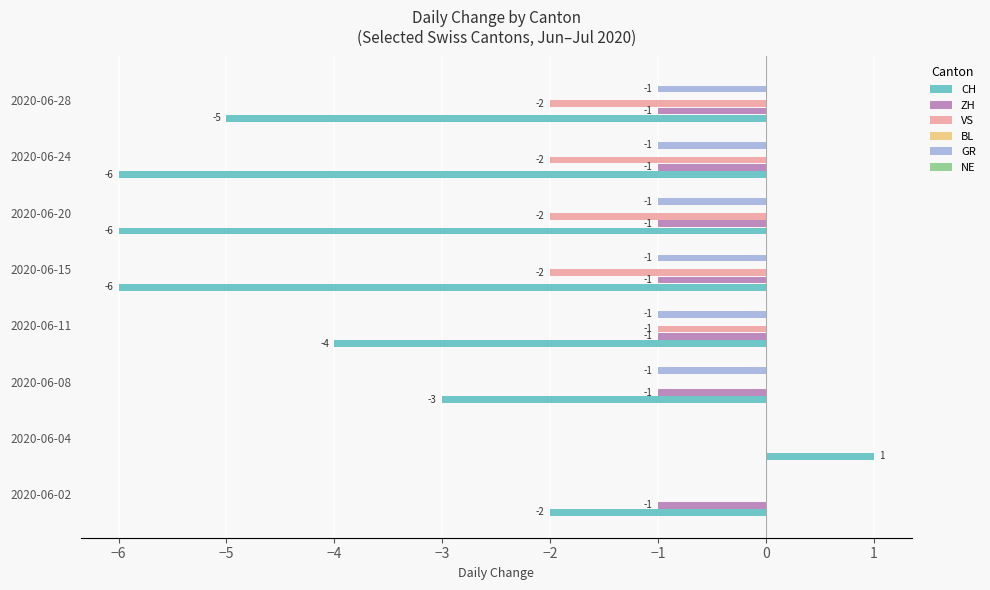

The value of ZH at 2020-06-08 is -1. True or false?

True